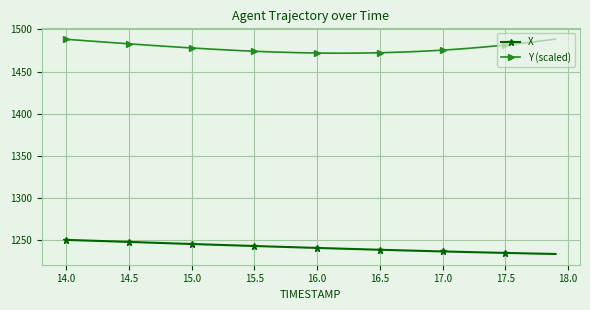

What is the sum of all X values?

49650.7